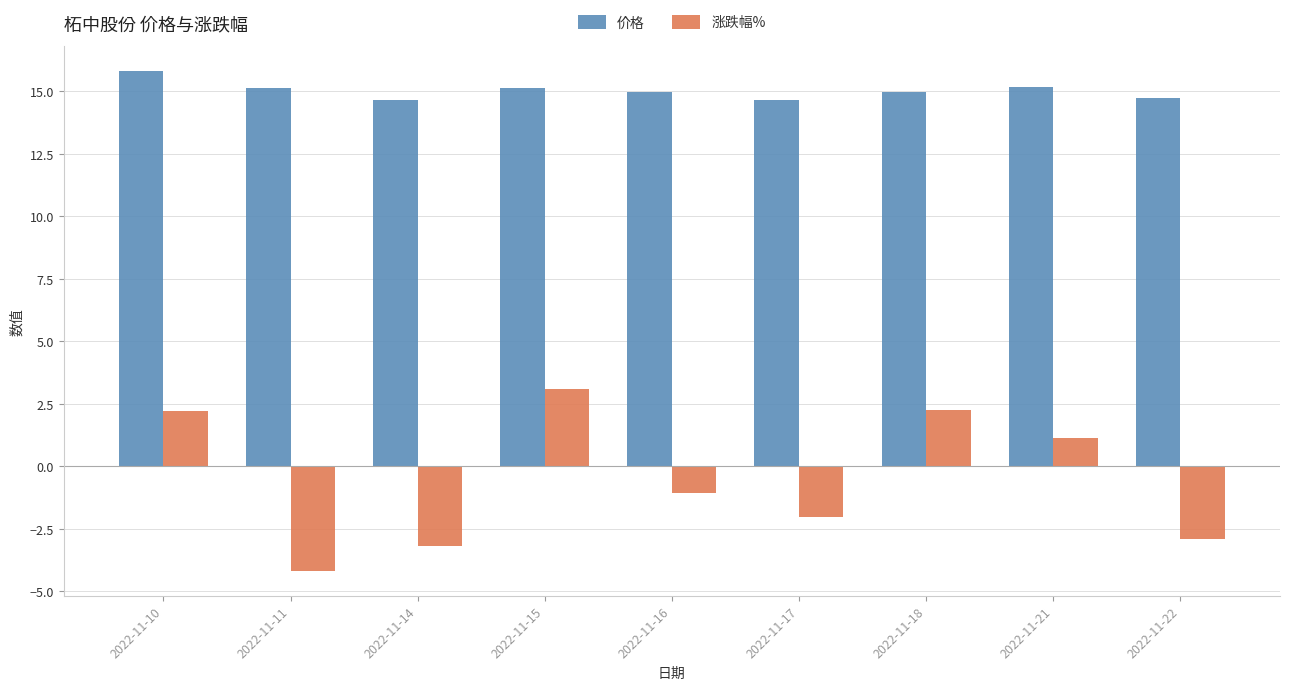

What is the minimum value shown in the chart?

-4.2